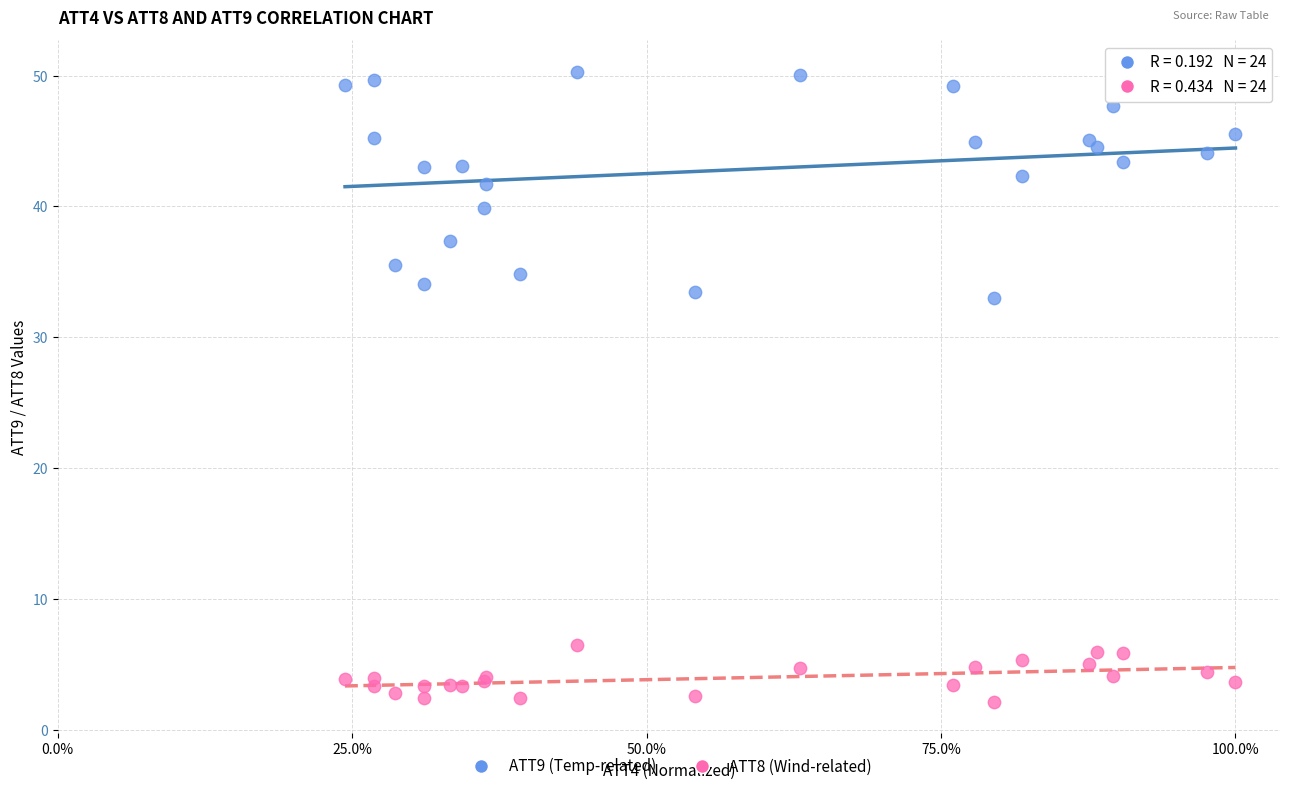

Which series contains the highest Y value?

ATT9 (Temp-related)